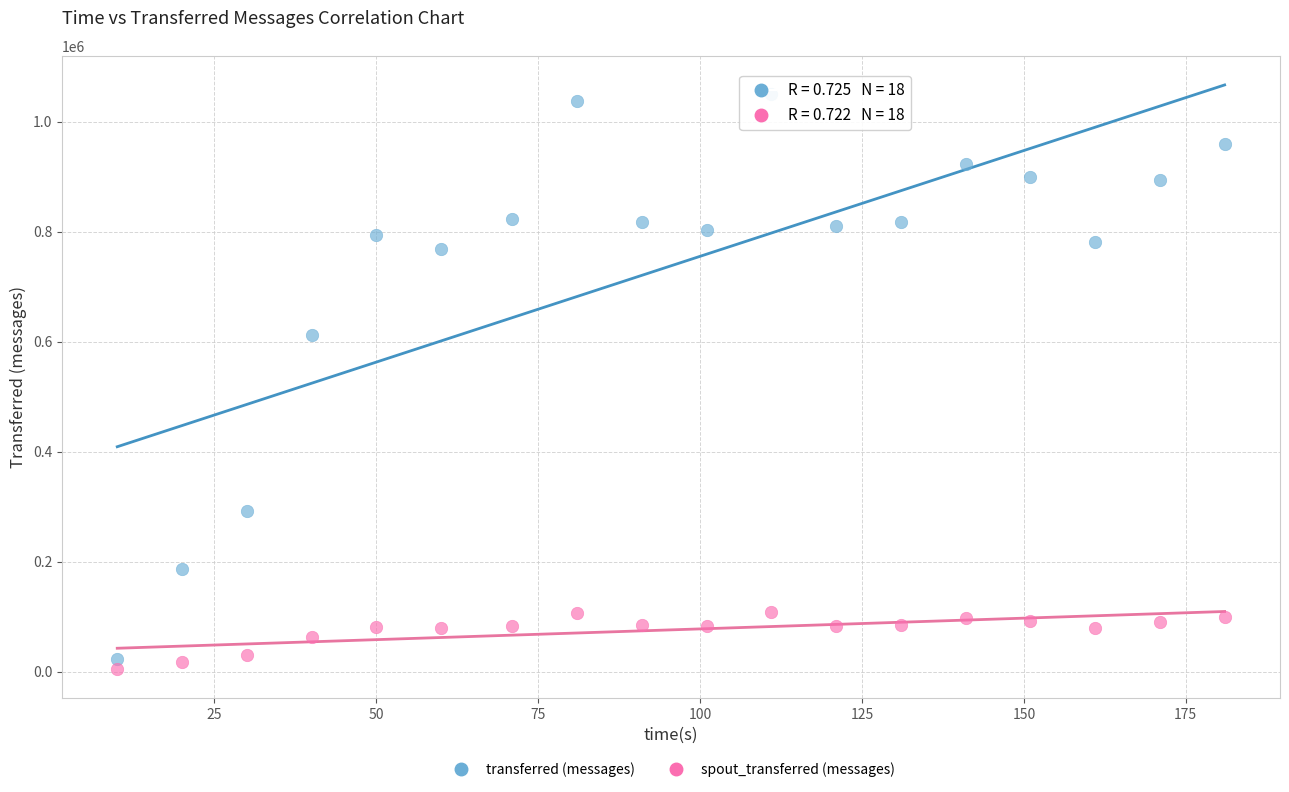

Across all series, what Y value is closest to 527820?

611300